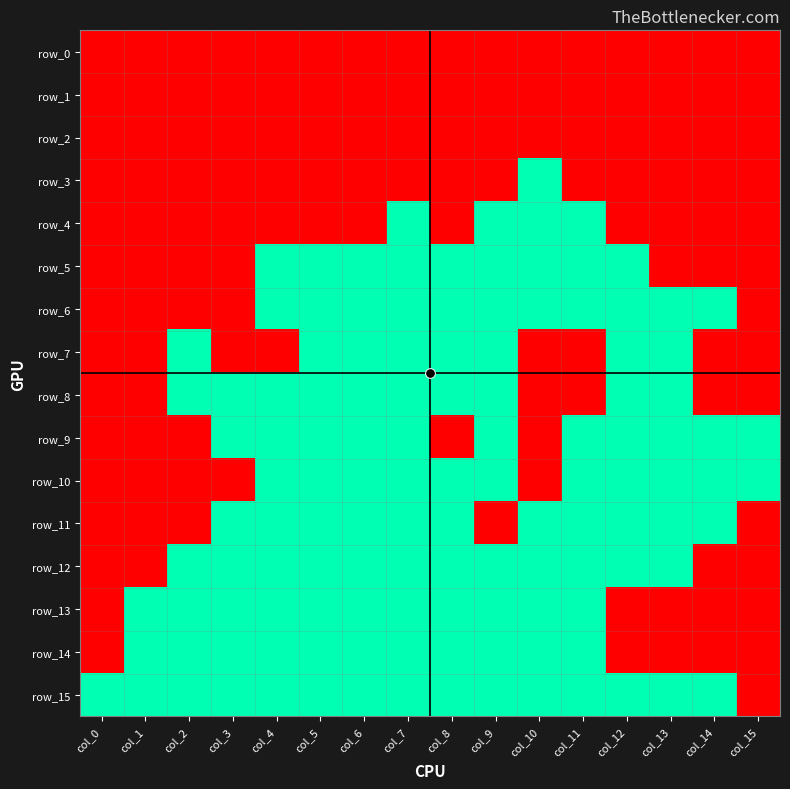

Which series changed the most between col_7 and col_14?

row_4